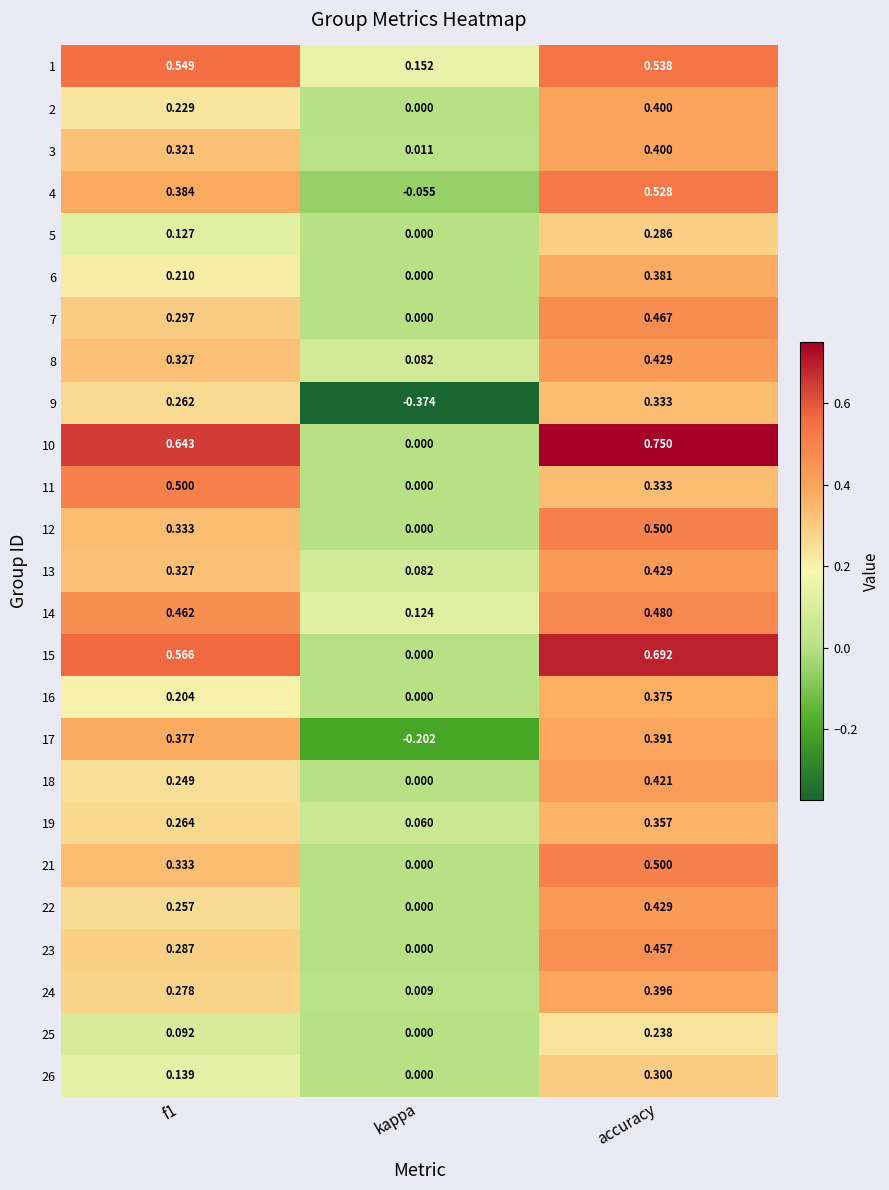

At which label is 22 closest to 0?

kappa